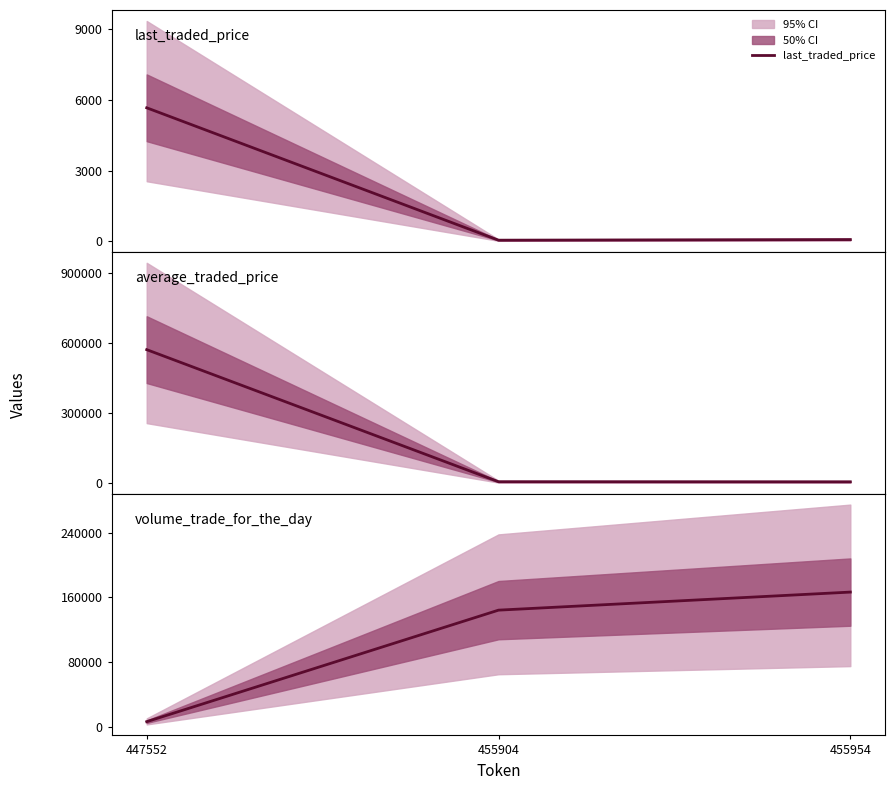

Which series has the largest total across all categories?

average_traded_price